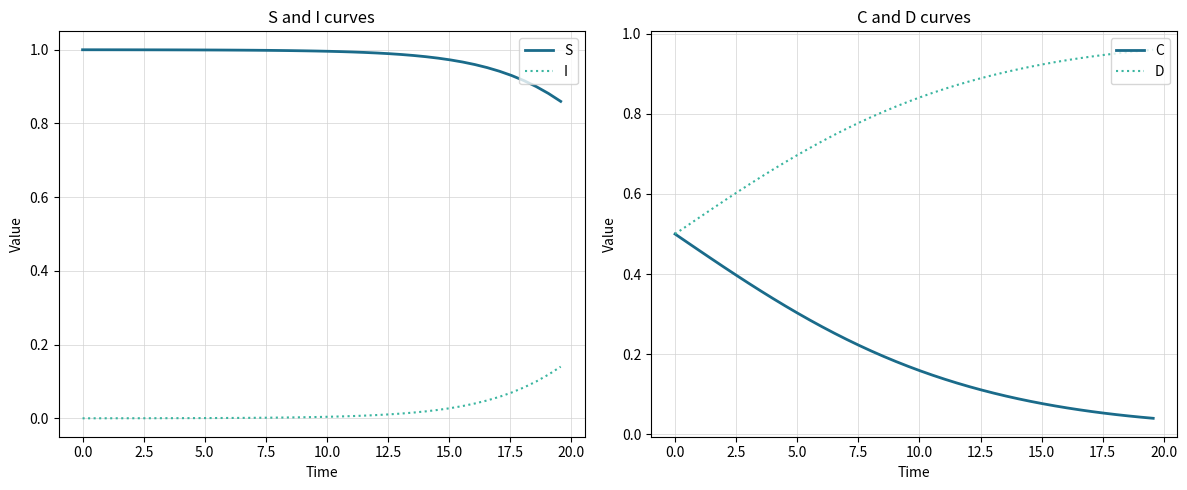

True or false: I and S cross at least once.

False